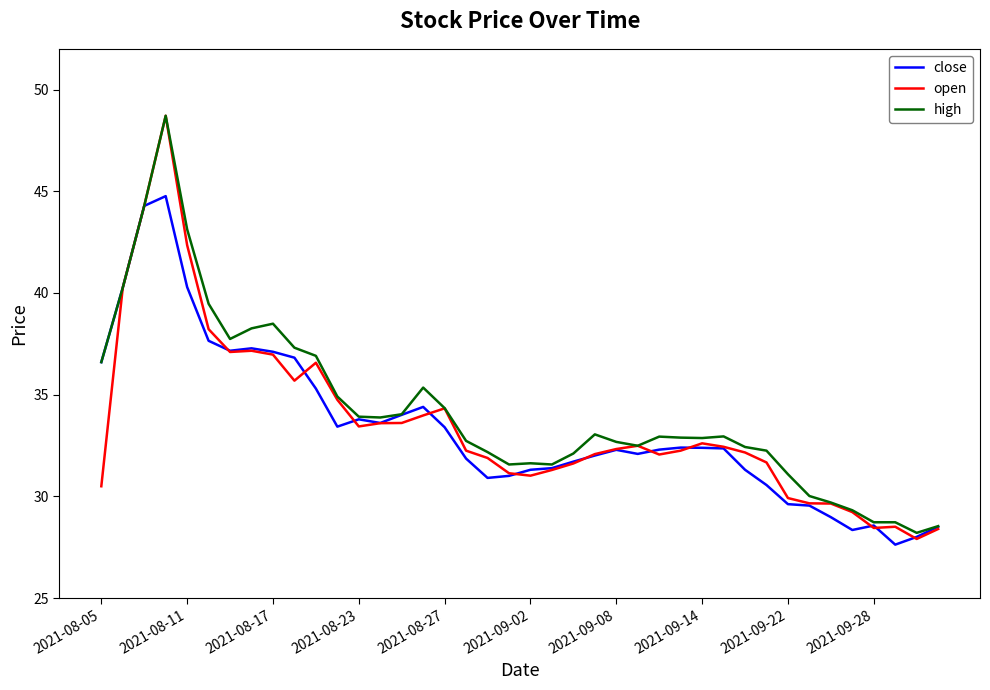

Does the chart display data point markers on the line(s)?

No